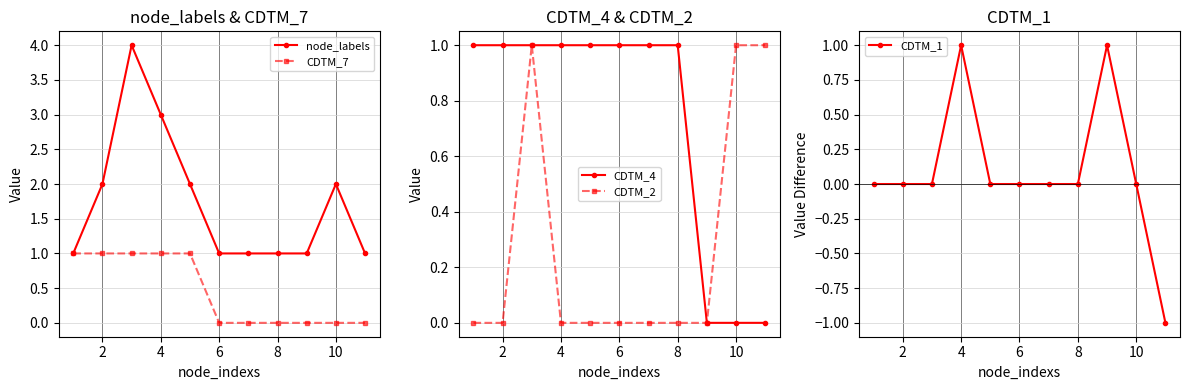

The value of CDTM_7 at 2 is 1. True or false?

True